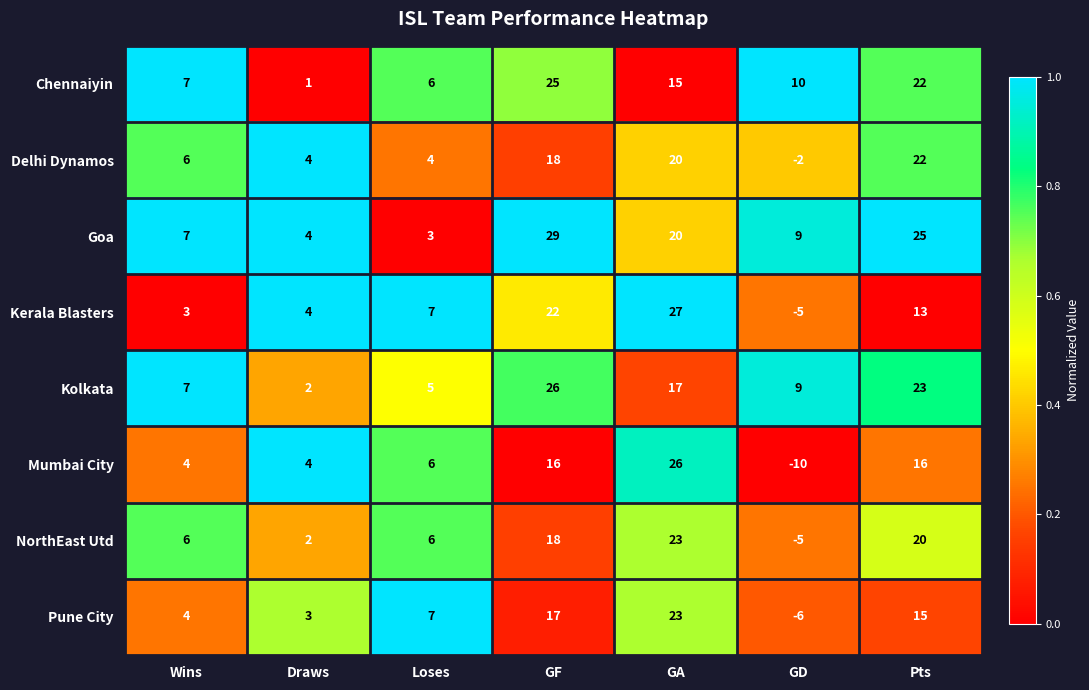

What is the difference between the highest and lowest values at GD?

20